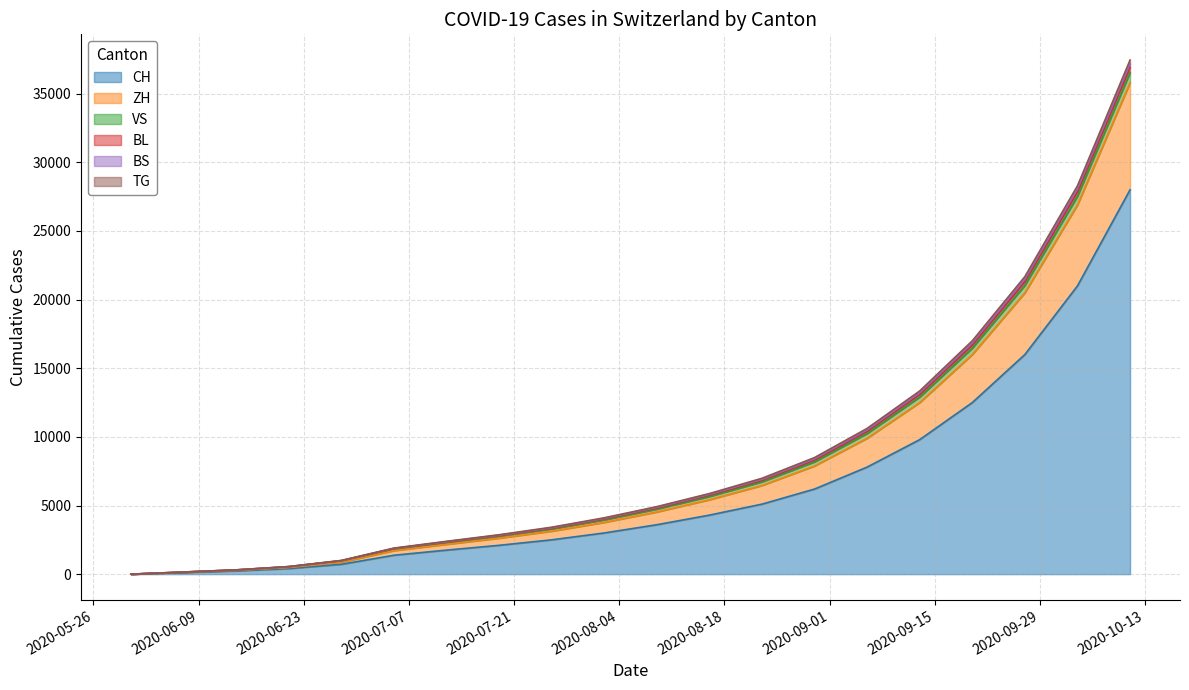

At how many categories does at least one series exceed 2100?

14